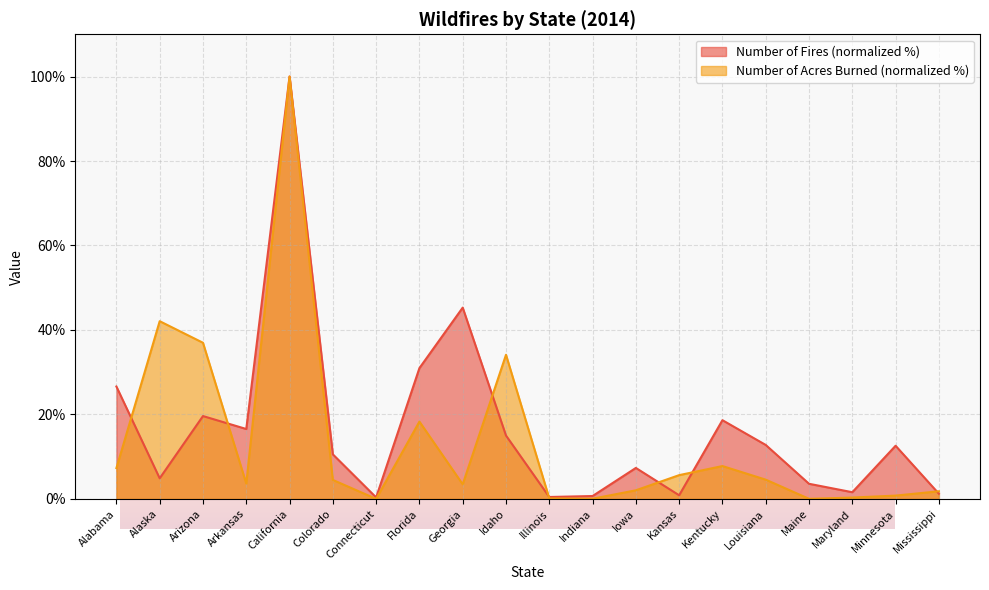

What is the sum of all Number of Acres Burned values?

273.5